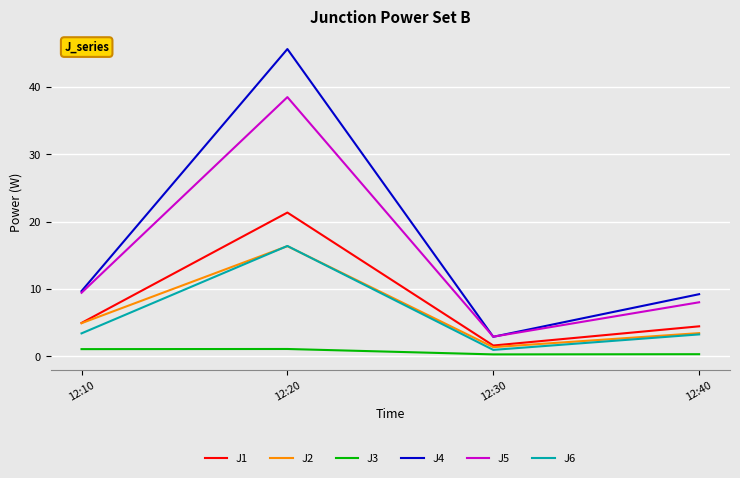

Which category has the highest value in the J4 series?

12:20